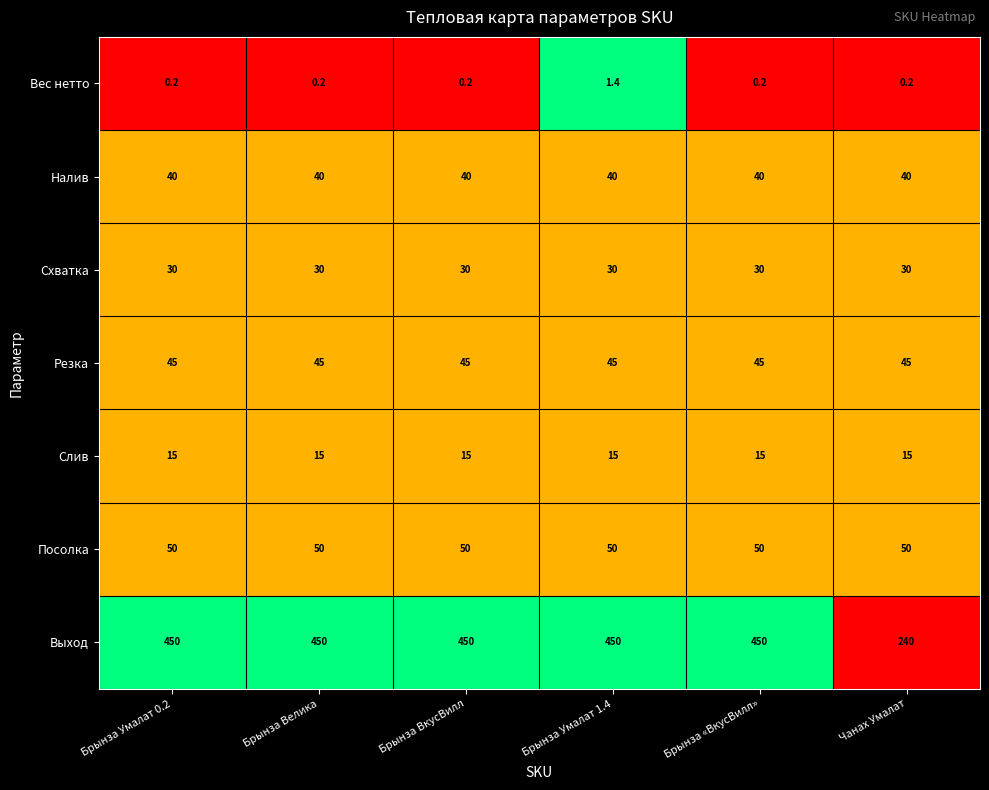

The Выход series shows 629.5 at Брынза Велика. True or false?

False